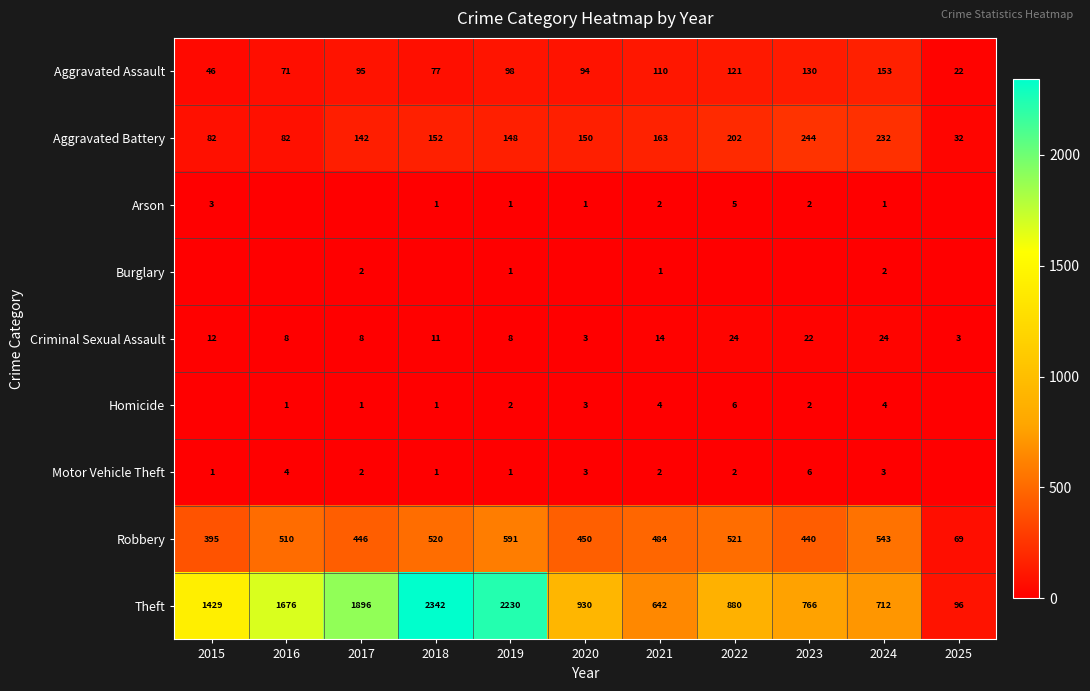

True or false: Theft has a value of 1235 at 2024.

False